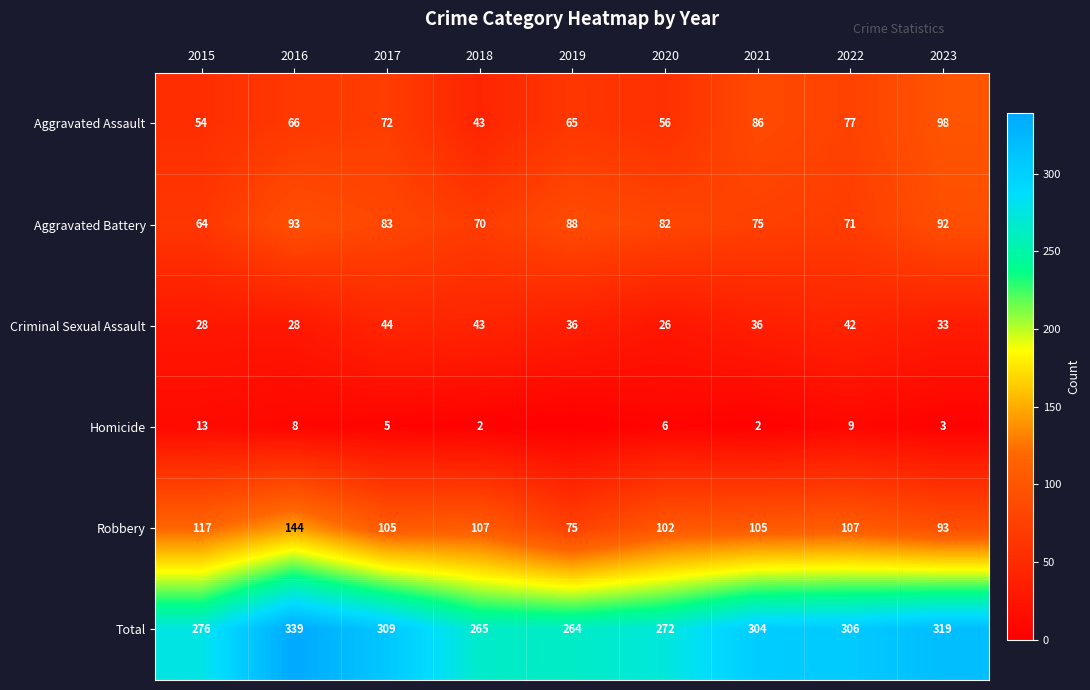

Where is Total nearest to the value 301?

2021